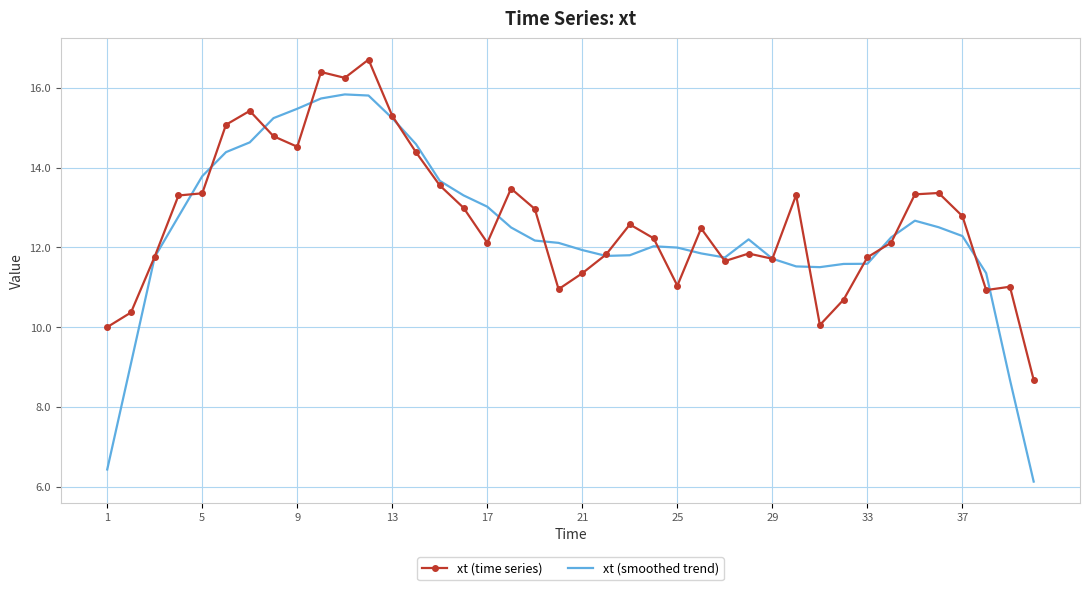

Which series has the widest spread of values?

xt (smoothed trend)